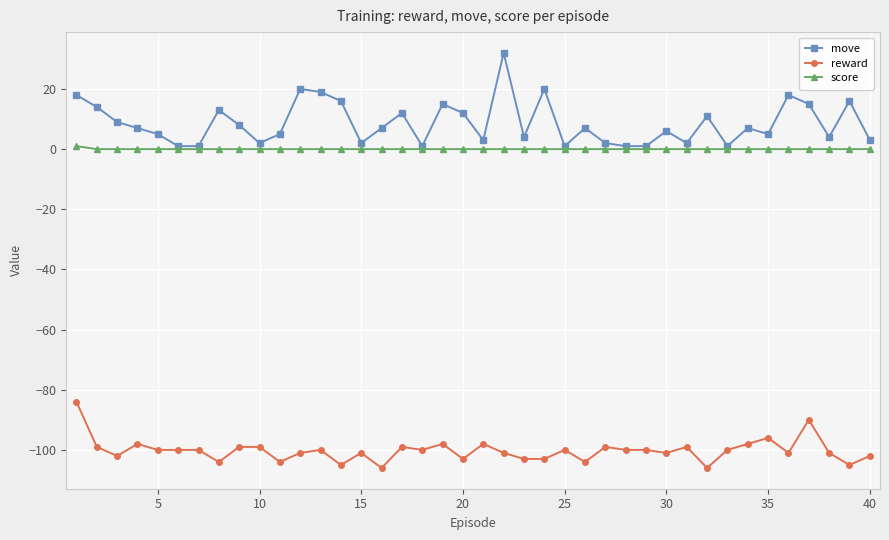

Rank the series by their maximum value, from lowest to highest.

reward, score, move